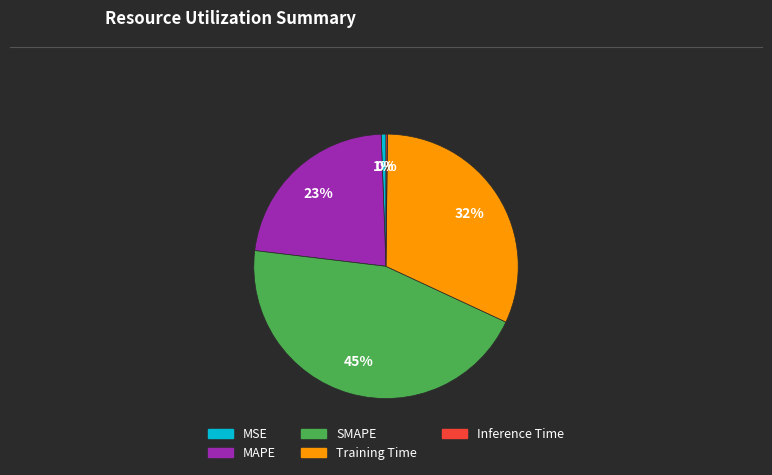

Is there a majority slice in this chart?

No